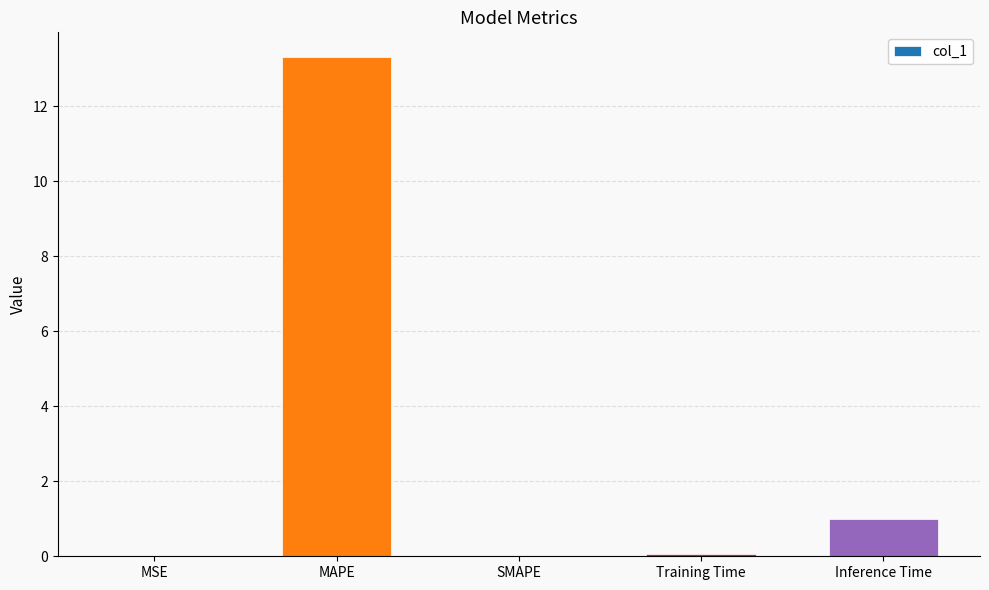

The value at MAPE is 7.1. True or false?

False